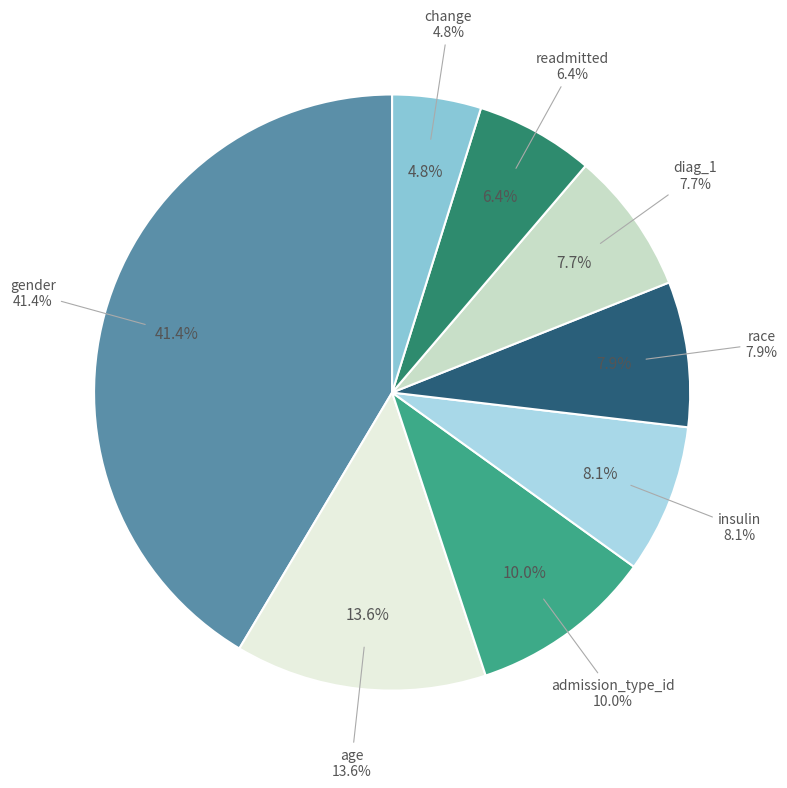

True or false: insulin accounts for 8% of the total.

True